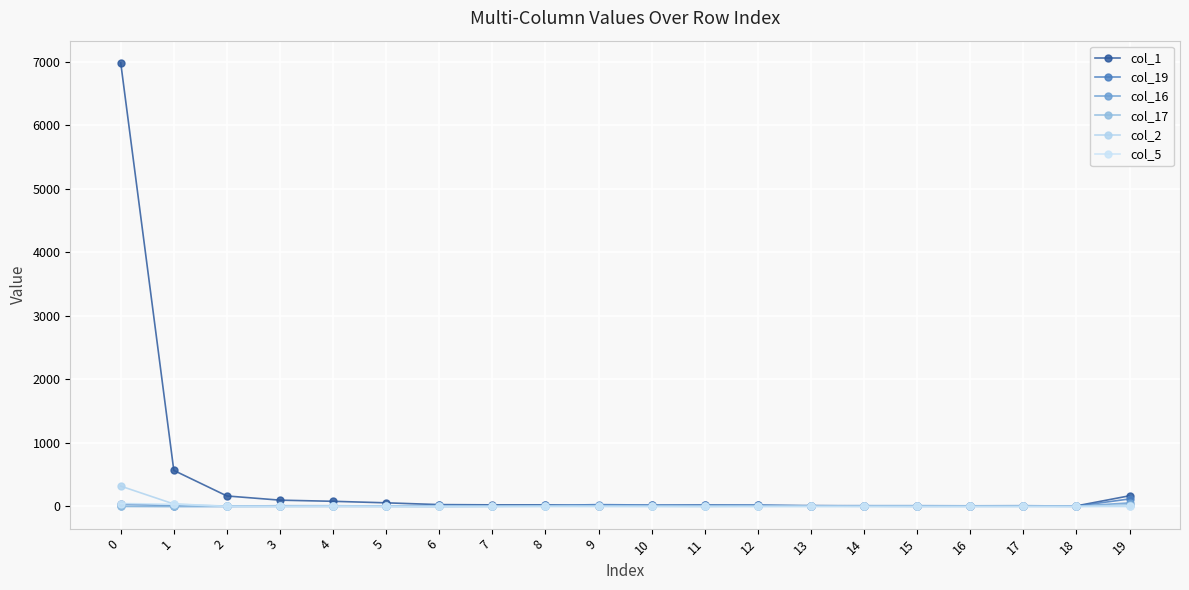

What is the greatest value displayed?

6979